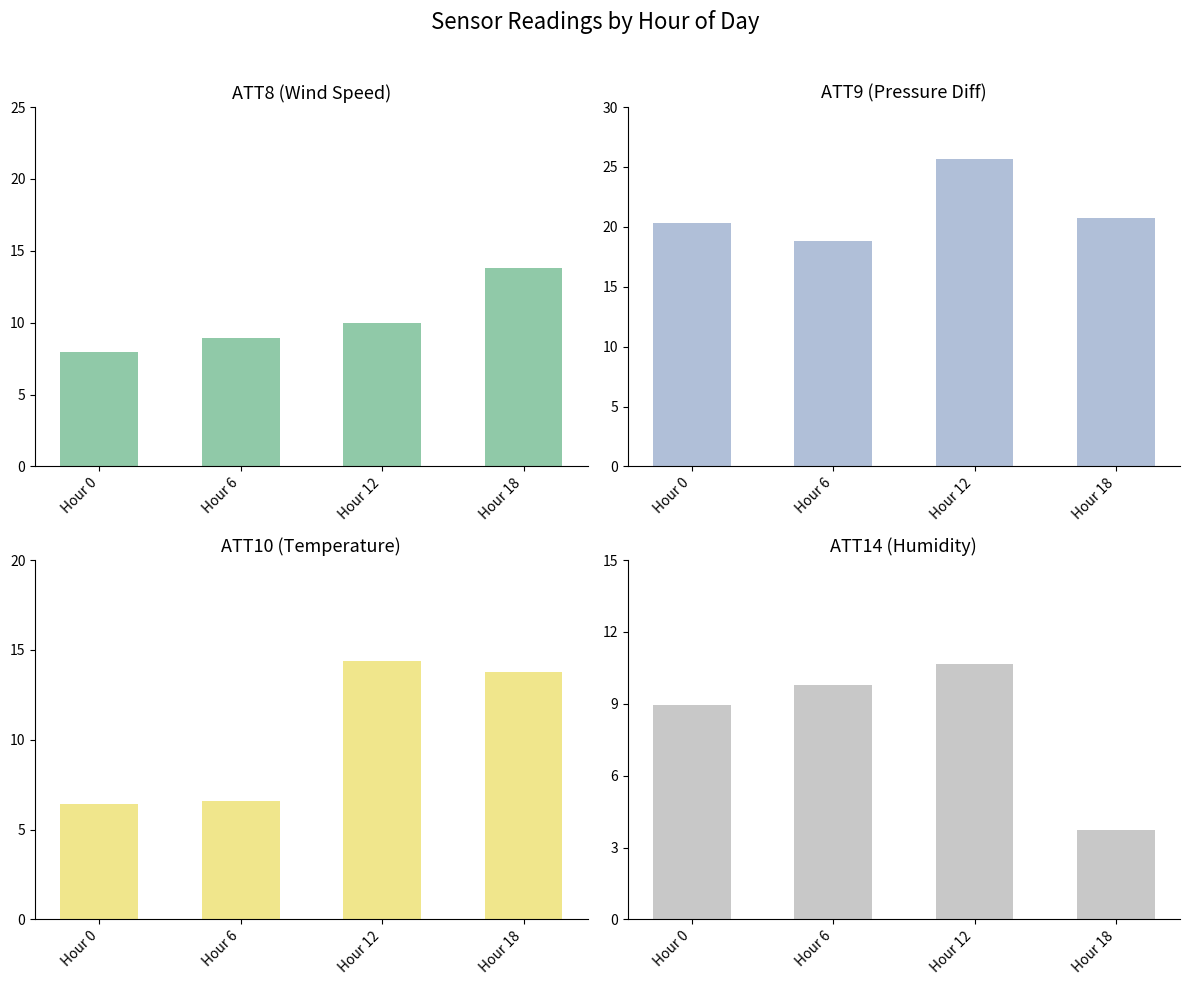

Count the number of categories in the chart.

4